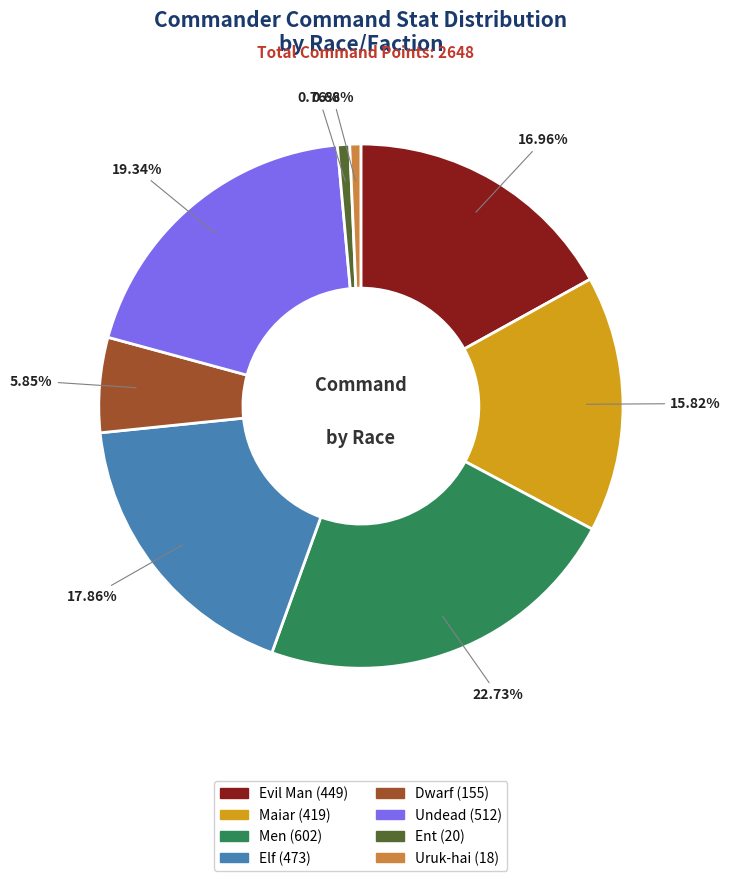

Does any single category account for the majority?

No